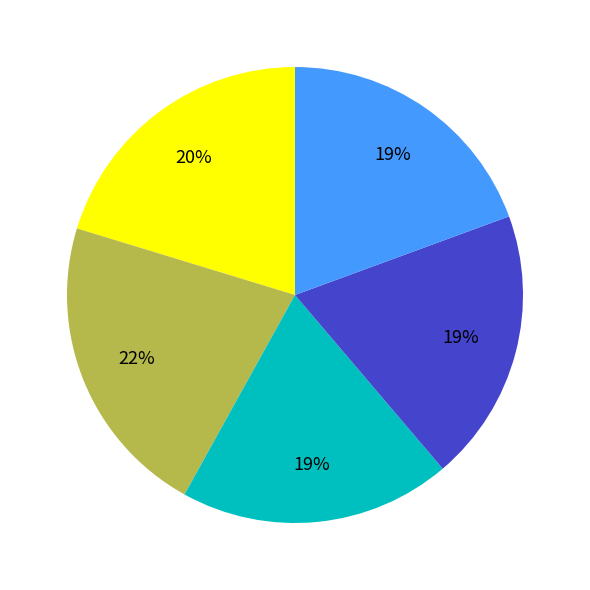

To the nearest percent, what is the average slice percentage?

20%